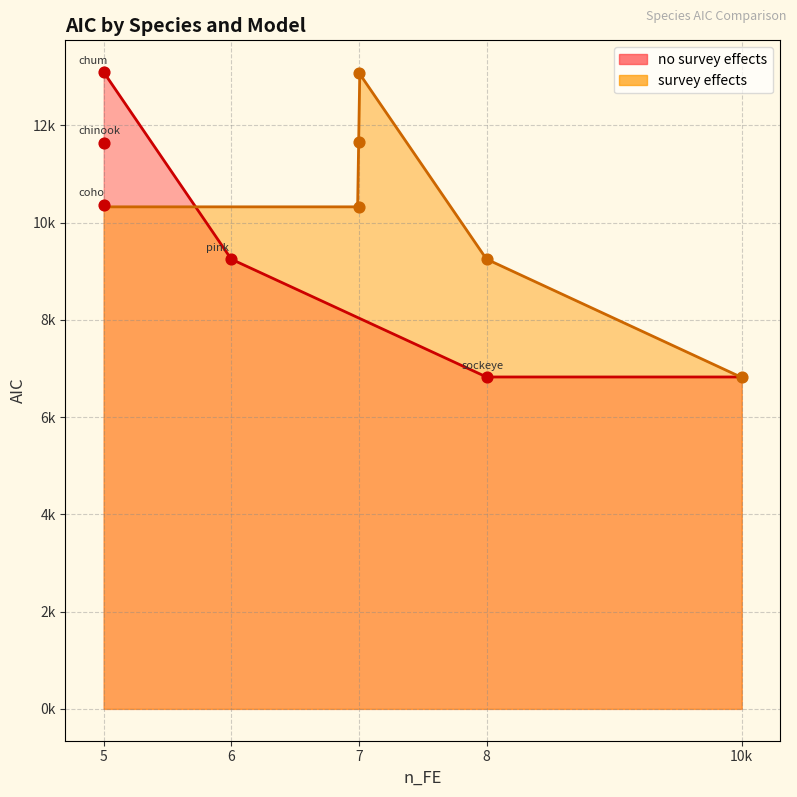

Is the value of survey effects at pink greater than the value of no survey effects at pink?

Yes